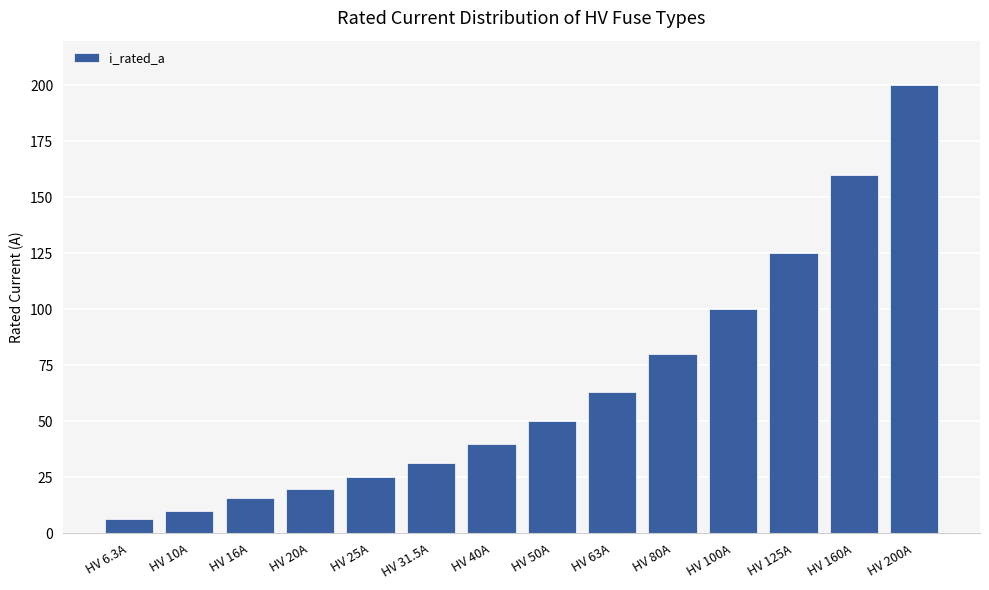

How many categories are shown in the chart?

14